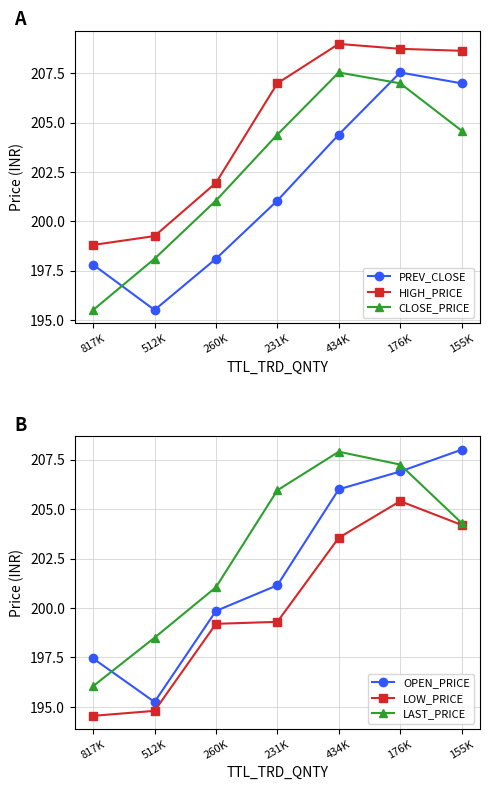

Rank the series by their maximum value, from highest to lowest.

HIGH_PRICE, OPEN_PRICE, LAST_PRICE, PREV_CLOSE, CLOSE_PRICE, LOW_PRICE